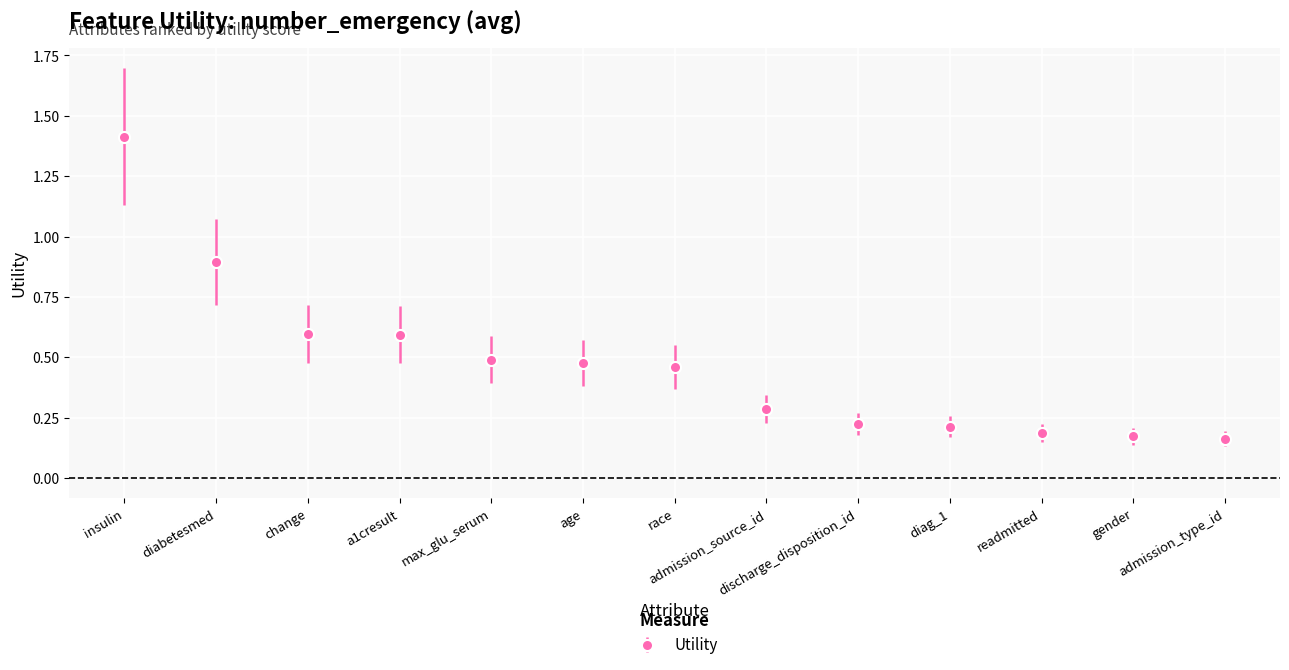

What is the value of the 1st point from the left?

1.4